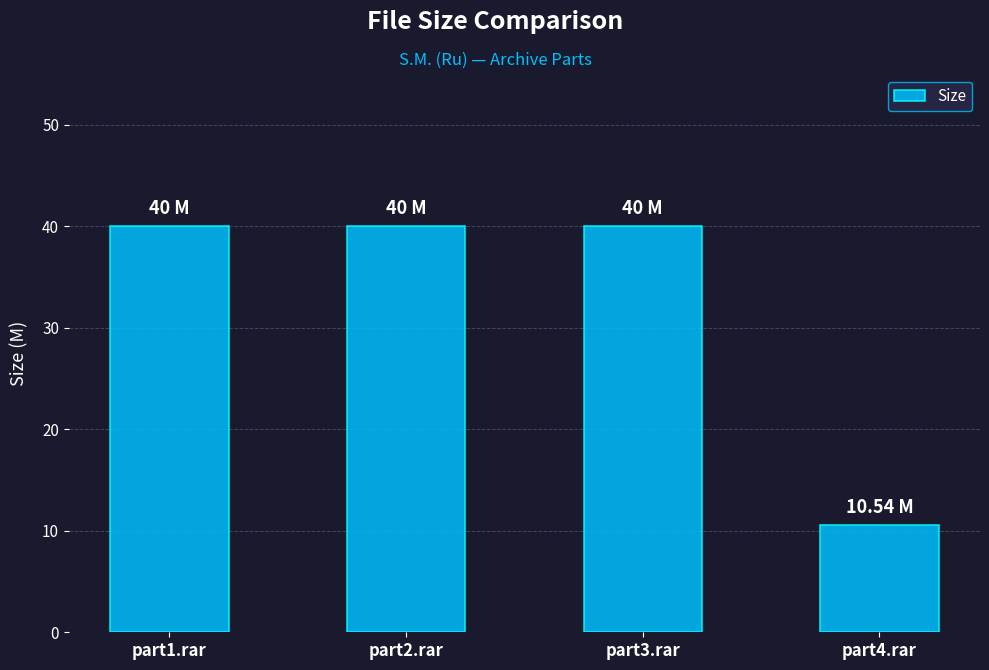

The value at part4.rar is 10.5. True or false?

True